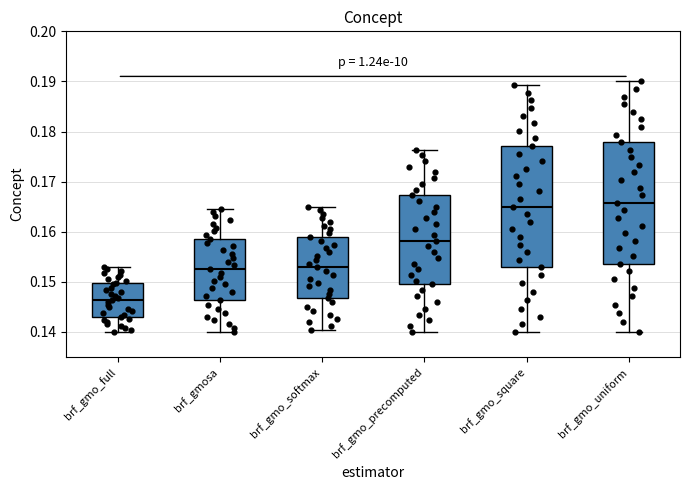

Reading left to right, read every box against the y-axis: the position of its median line, the range the box covers, and the ends of its whiskers. The values are not printed on the chart, so give them approximately, as read against the axis.

brf_gmo_full: median 0.146, box 0.143 to 0.150, whiskers 0.140 to 0.153
brf_gmosa: median 0.153, box 0.146 to 0.159, whiskers 0.140 to 0.165
brf_gmo_softmax: median 0.153, box 0.147 to 0.159, whiskers 0.140 to 0.165
brf_gmo_precomputed: median 0.158, box 0.149 to 0.167, whiskers 0.140 to 0.176
brf_gmo_square: median 0.165, box 0.153 to 0.177, whiskers 0.140 to 0.189
brf_gmo_uniform: median 0.166, box 0.154 to 0.178, whiskers 0.140 to 0.190